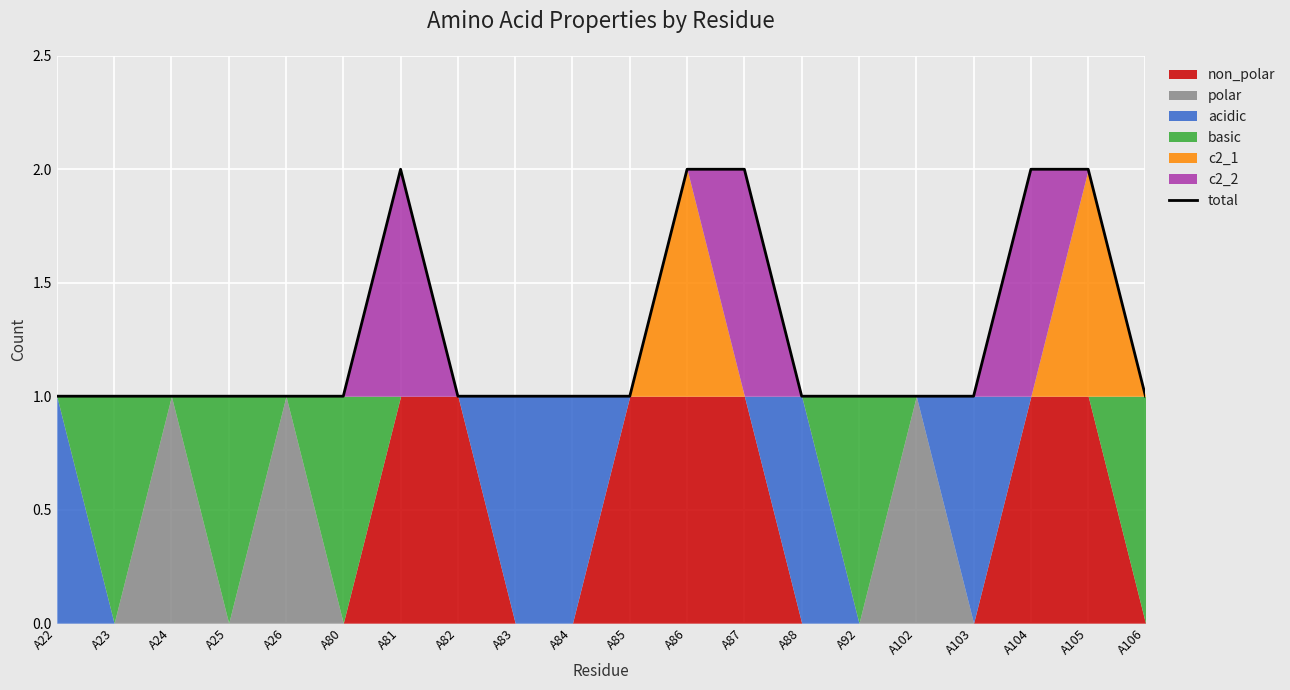

What is the difference between the second highest and minimum values?

1